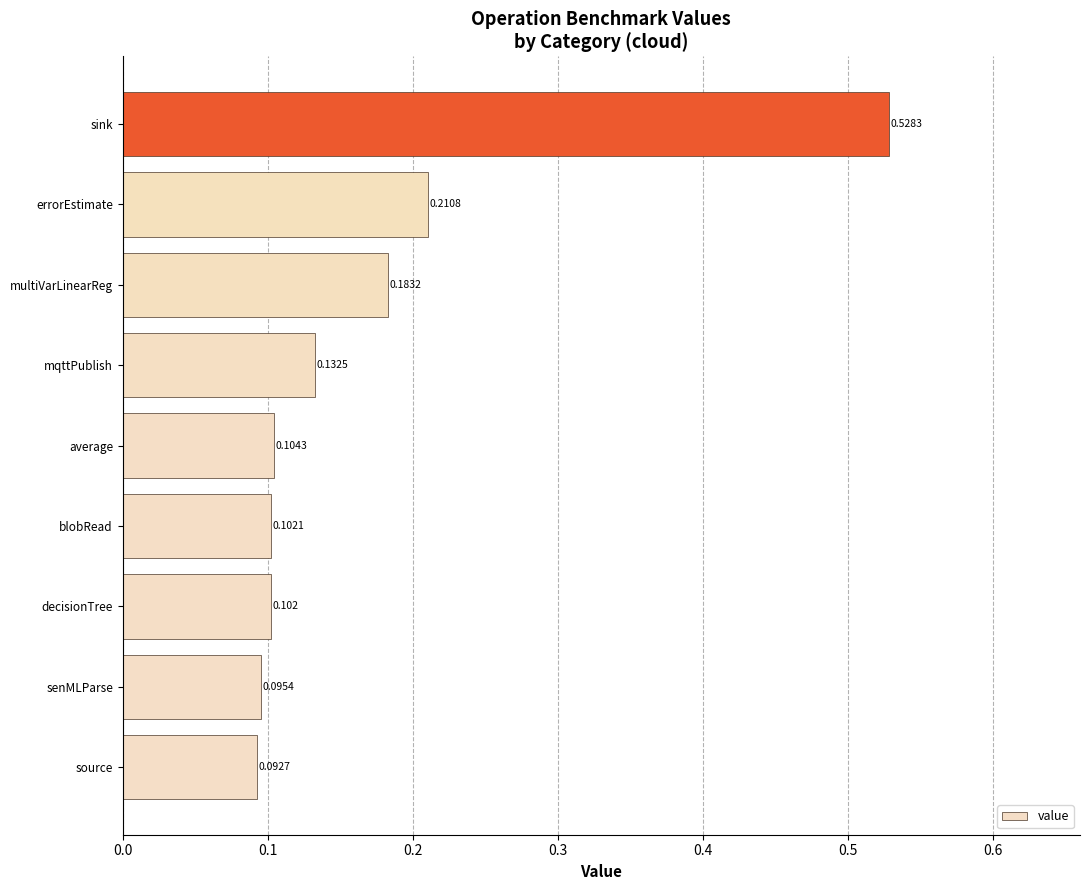

List the labels in order of value, largest first.

sink, errorEstimate, multiVarLinearReg, mqttPublish, average, blobRead, decisionTree, senMLParse, source